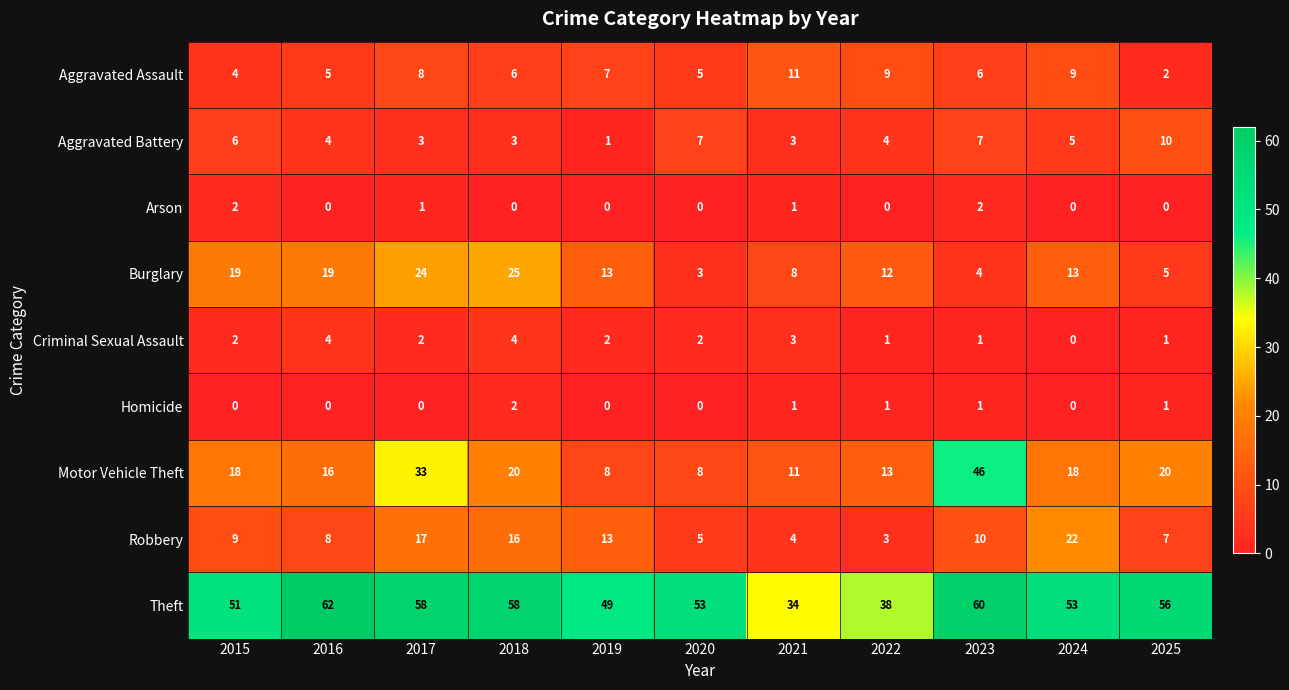

Is it true that Robbery equals 6 at 2023?

False